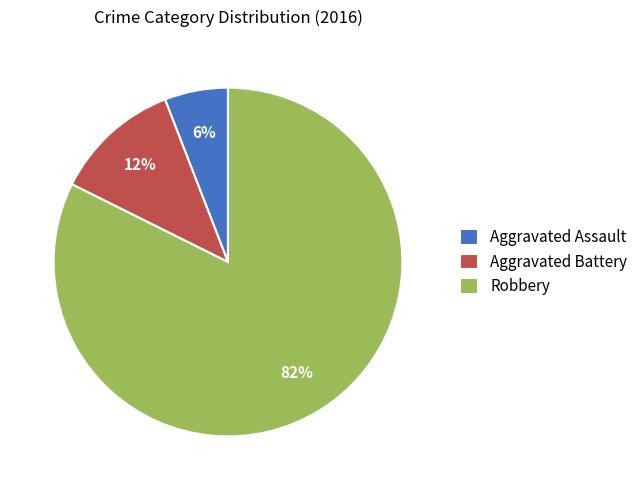

The Aggravated Battery slice represents 12% of the pie. True or false?

True